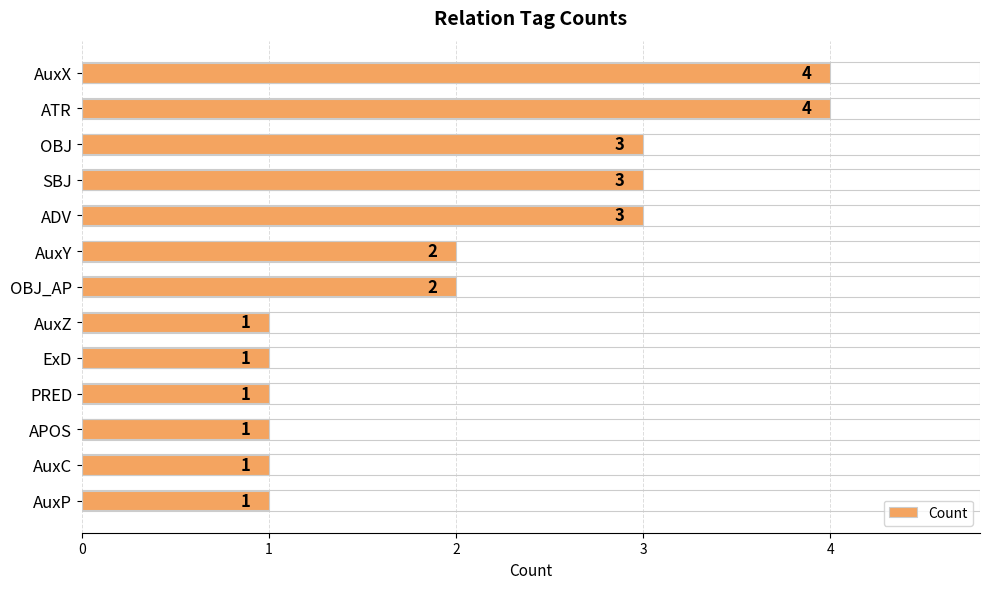

Count the values in the range 1 to 3.

11